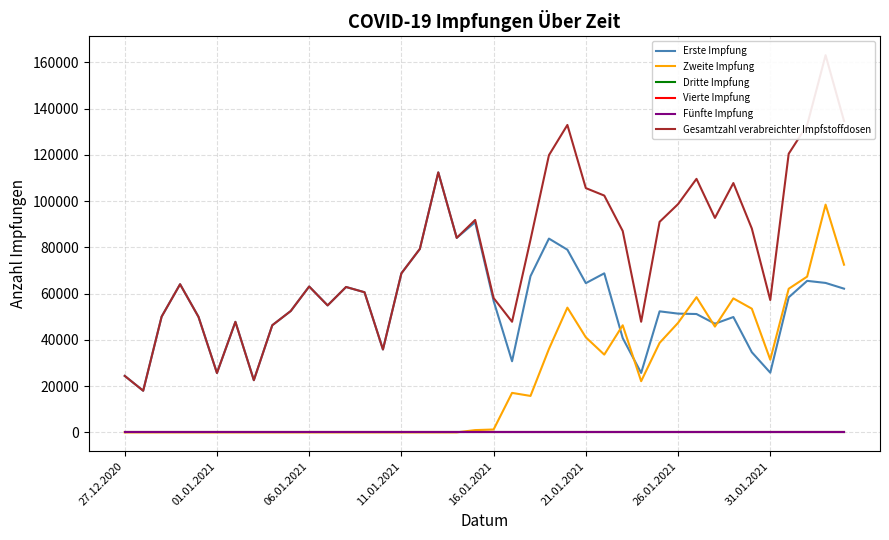

What is the value of the Gesamtzahl verabreichter Impfstoffdosen point at the 27th from the left?

102408